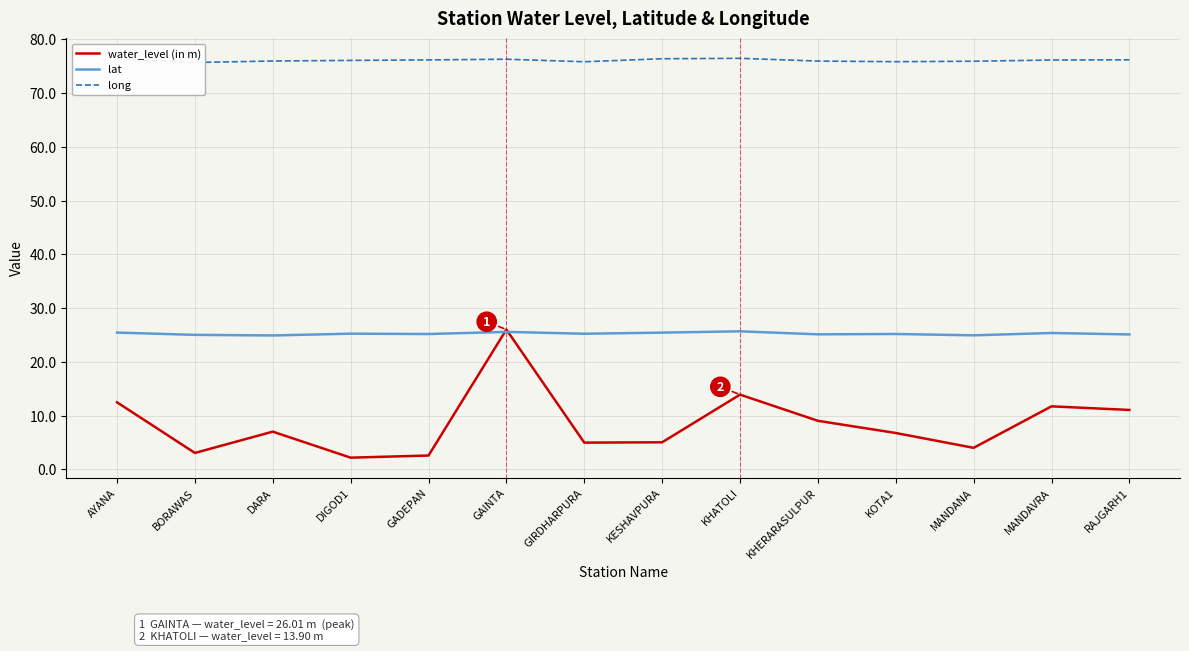

What is the approximate value of water_level (in m) at MANDANA?

4.0